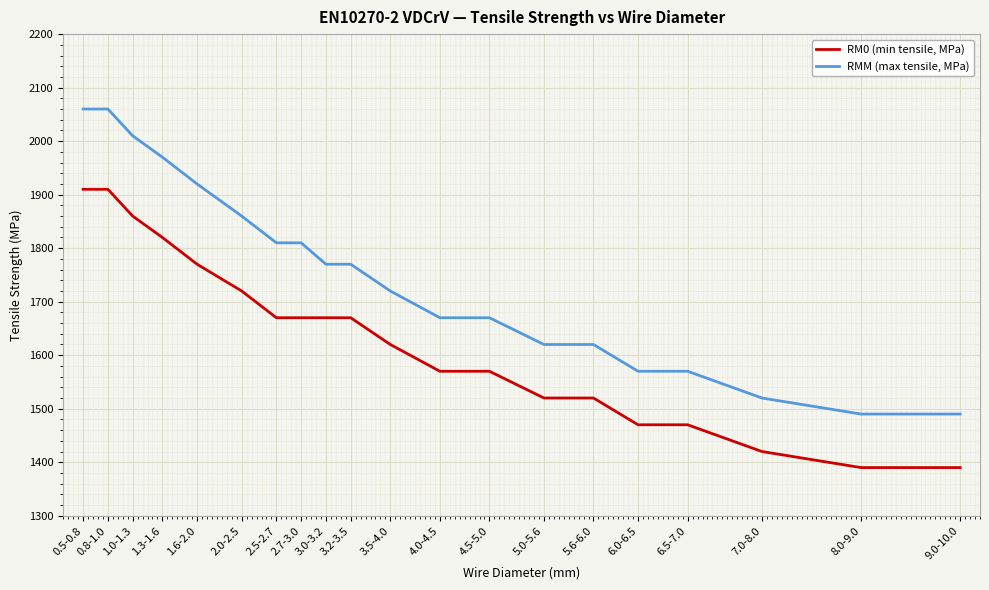

What is the maximum value shown in the chart?

2060